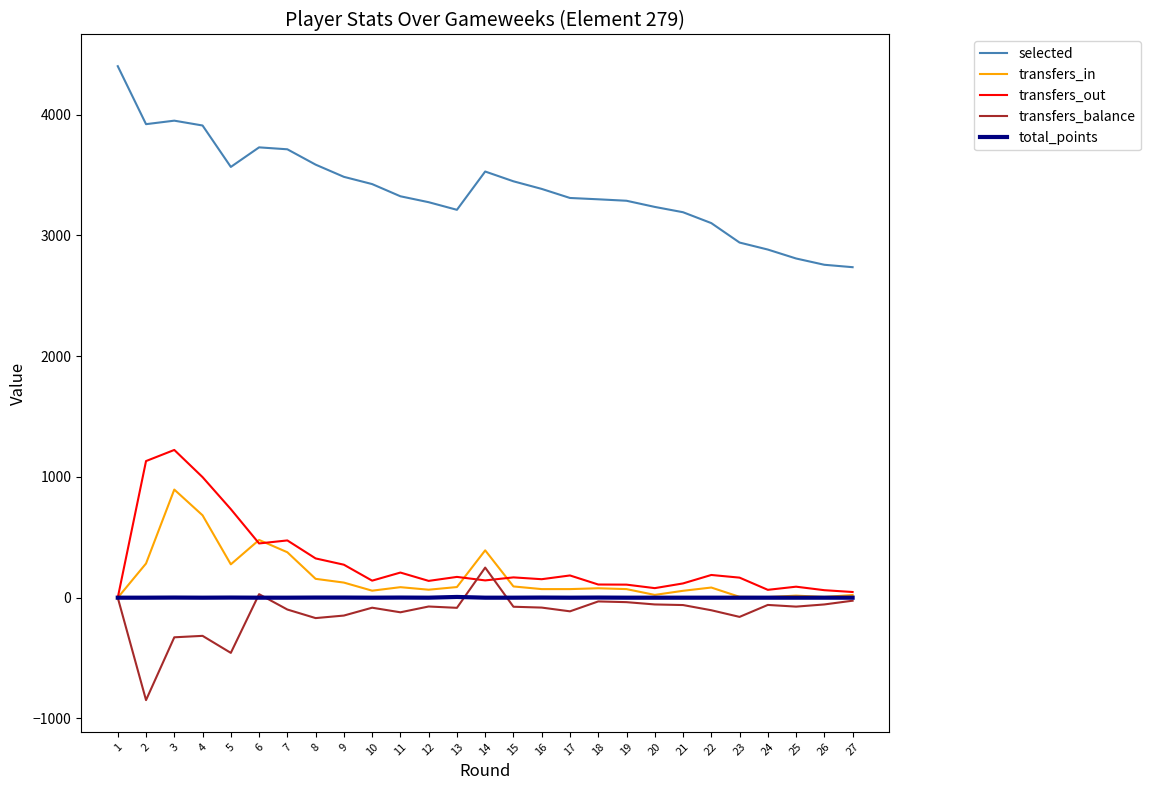

At which category does the chart reach its peak across all series?

1